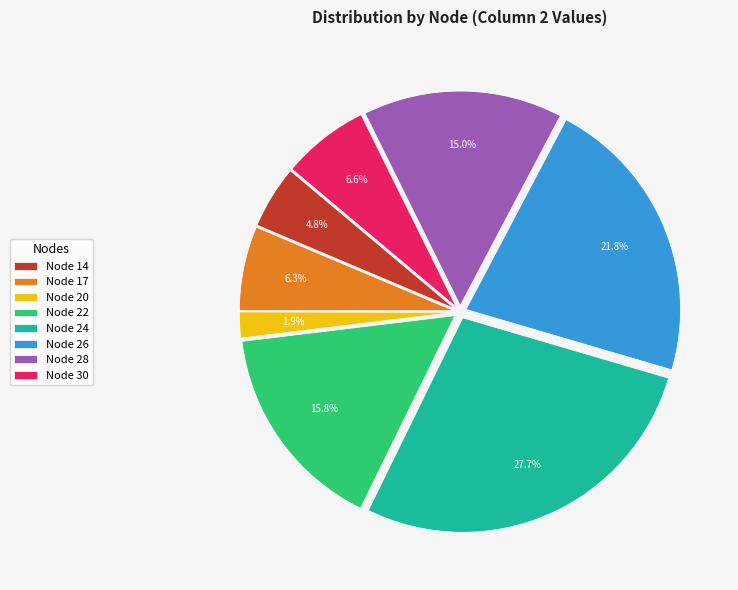

Is Node 28 the majority of the pie?

No